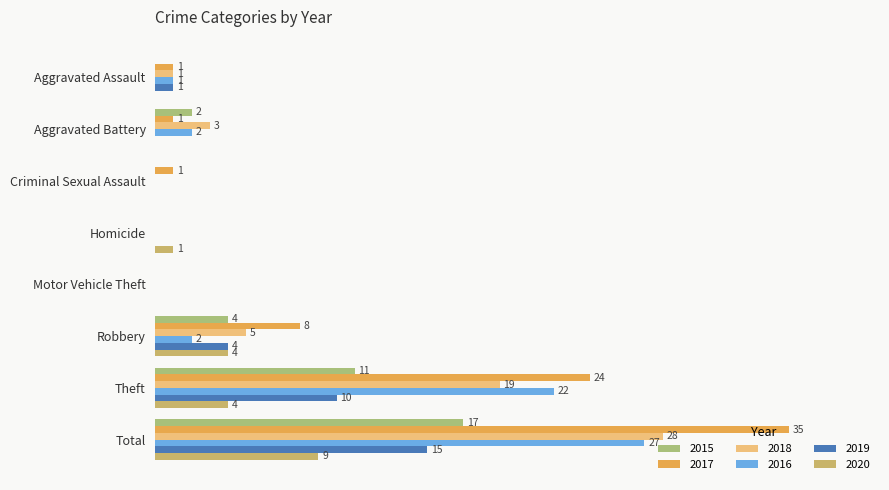

How many positive values does the 2018 series have?

5